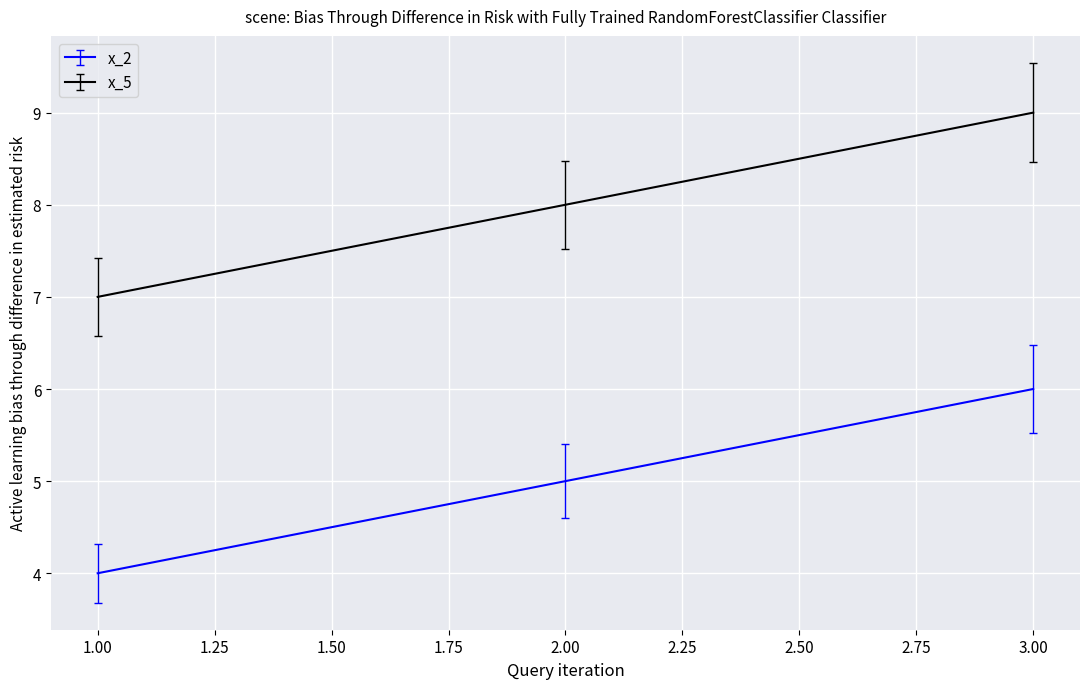

Does the chart have visible grid lines?

Yes